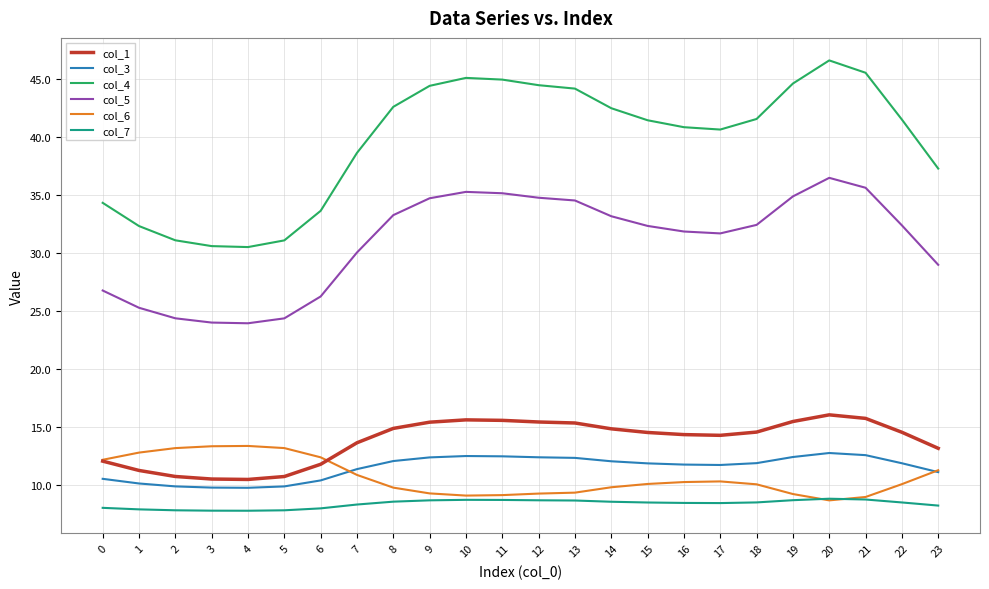

Which series has the widest spread of values?

col_4